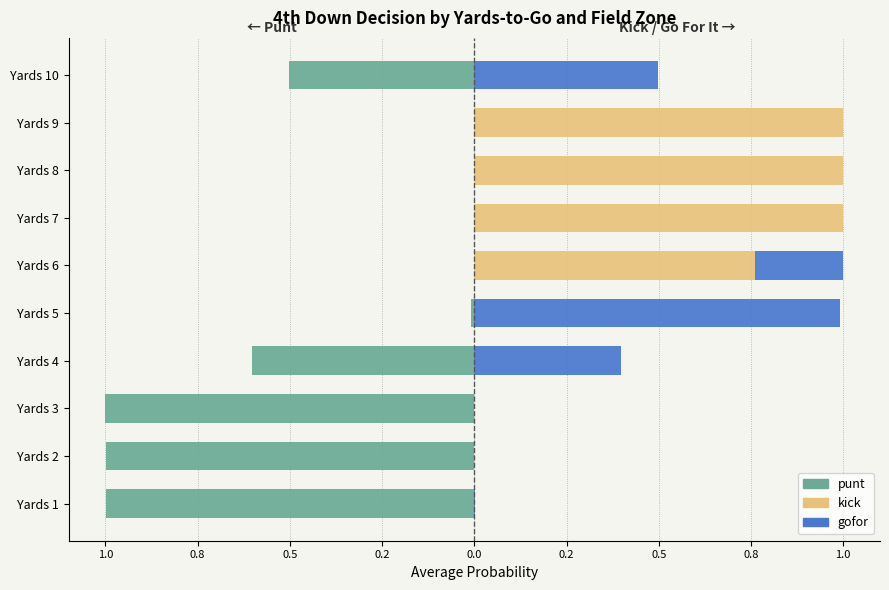

How many distinct data groups are displayed?

3